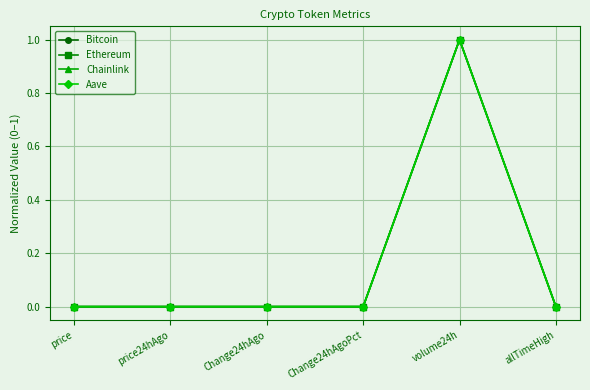

True or false: Bitcoin has a value of 0.0 at Change24hAgoPct.

True